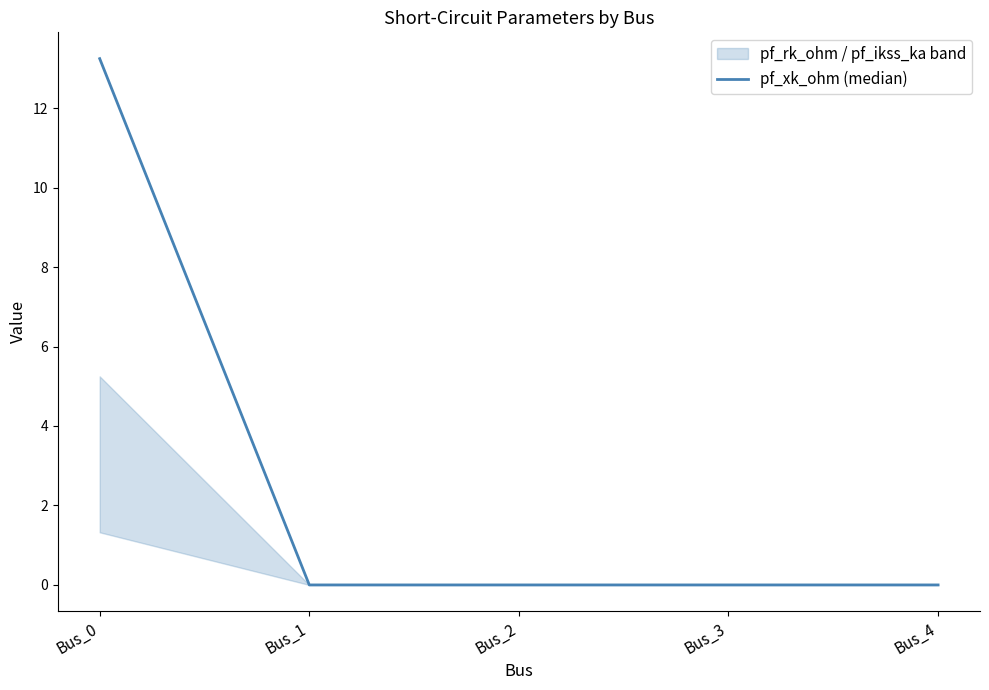

How many categories are shown in the chart?

5